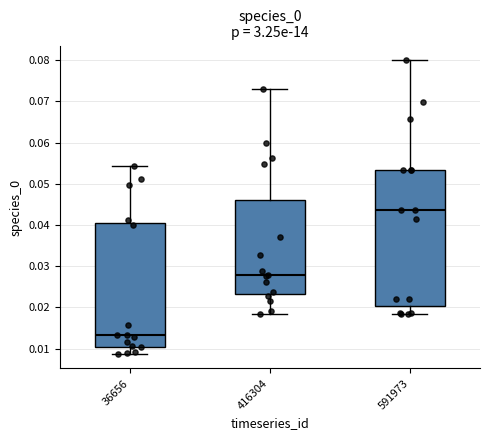

Reading left to right, transcribe this box plot: for each box, give where its median line is, the range the box spans, and where its two whiskers end, as read against the y-axis. The values are not printed on the chart, so give them approximately, as read against the axis.

36656: median 0.013, box 0.010 to 0.041, whiskers 0.009 to 0.054
416304: median 0.028, box 0.023 to 0.046, whiskers 0.018 to 0.073
591973: median 0.044, box 0.020 to 0.053, whiskers 0.018 to 0.080